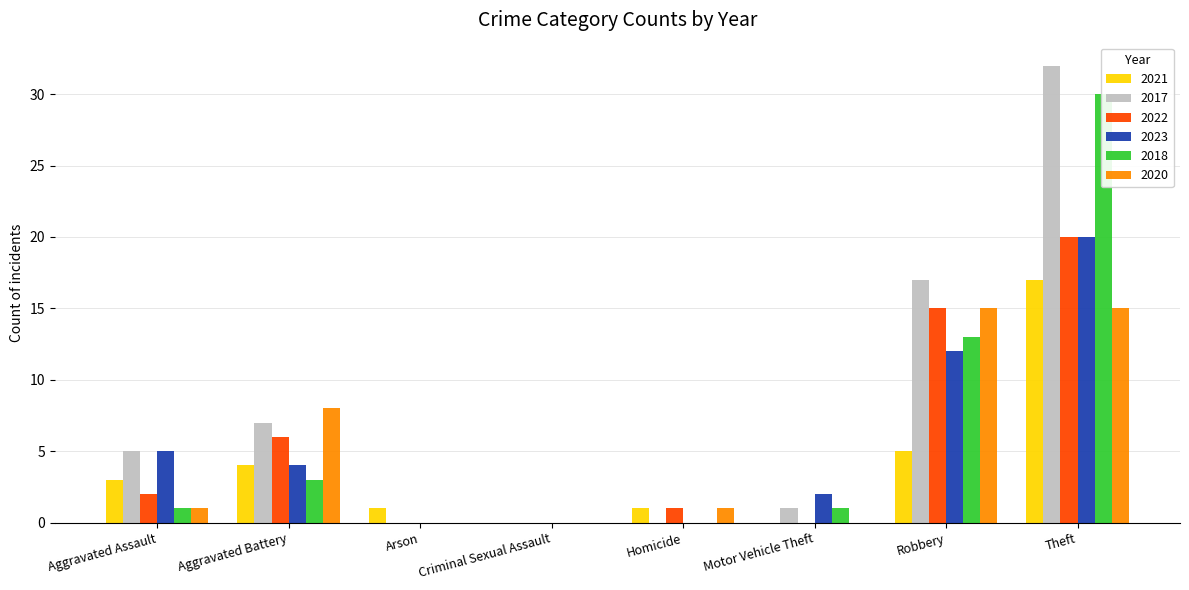

How many data points does each series have?

8